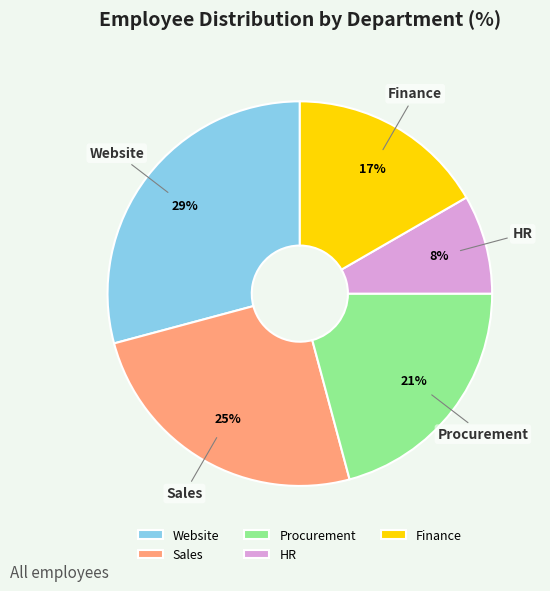

Rank the categories by value from highest to lowest.

Website, Sales, Procurement, Finance, HR